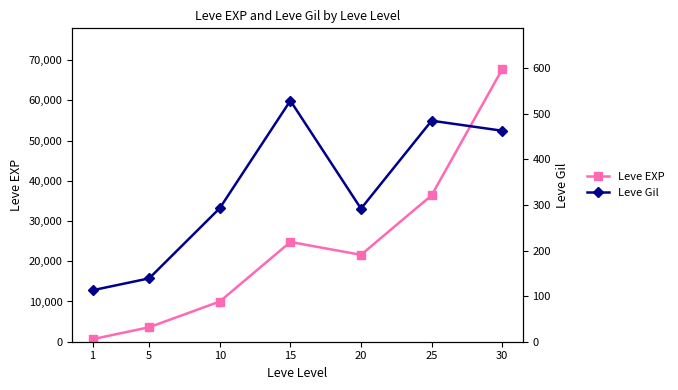

How many data points does each series have?

7